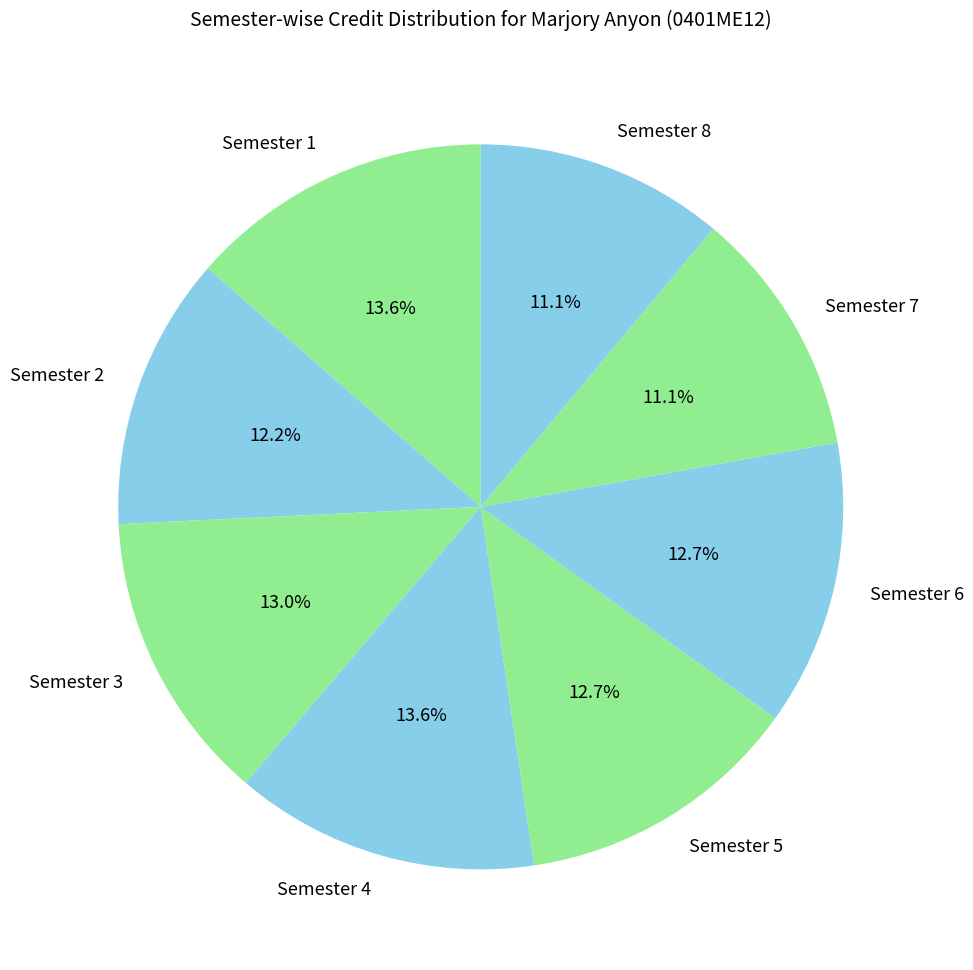

Count the number of slices in the pie.

8